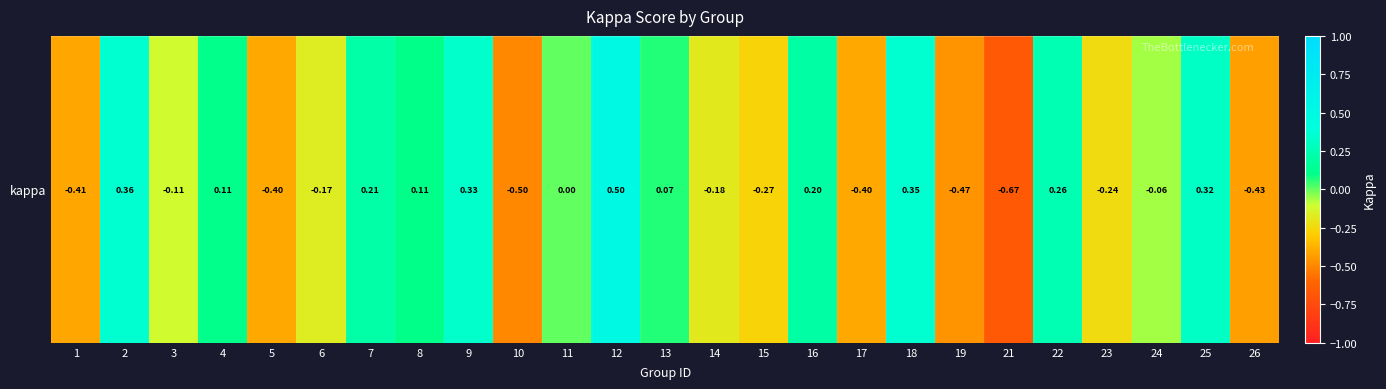

Reading left to right, extract all data points from this chart.

-0.4	0.4	-0.1	0.1	-0.4	-0.2	0.2	0.1	0.3	-0.5	0.0	0.5	0.1	-0.2	-0.3	0.2	-0.4	0.4	-0.5	-0.7	0.3	-0.2	-0.1	0.3	-0.4